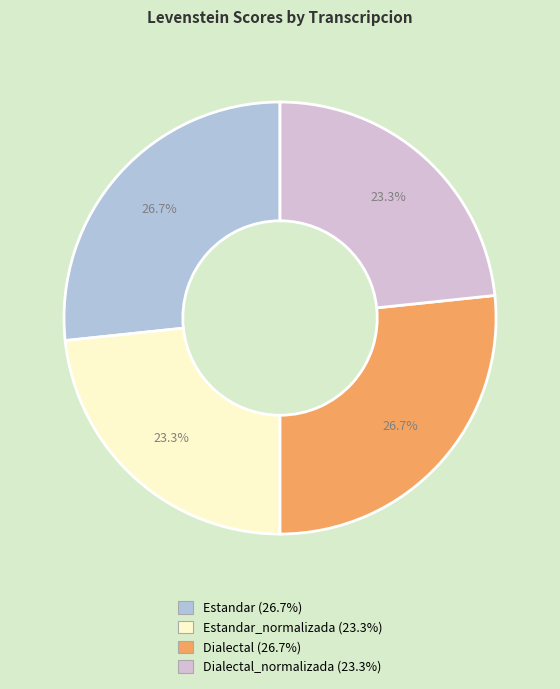

Does any single category account for the majority?

No